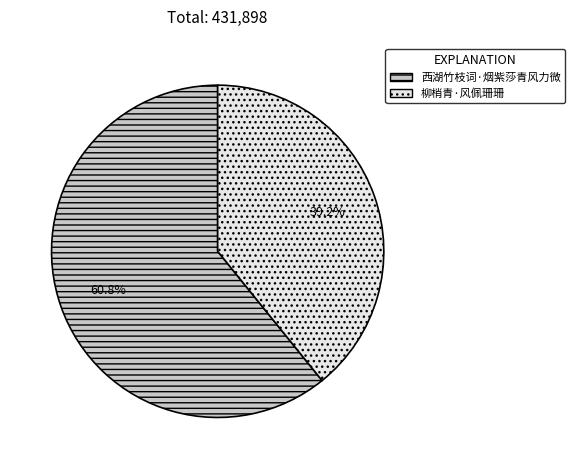

Approximately how many times larger is the value at 柳梢青·风佩珊珊 compared to 西湖竹枝词·烟紫莎青风力微?

0.6